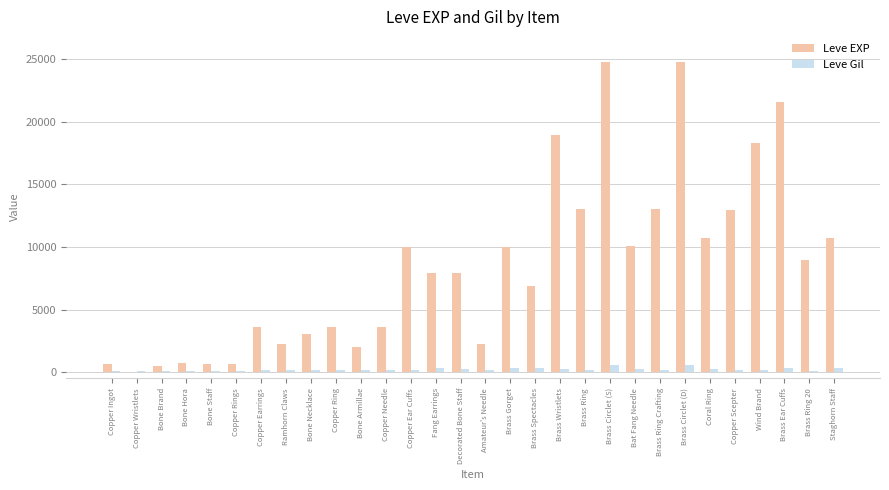

Where does the Leve EXP series first go above 7880?

Copper Ear Cuffs